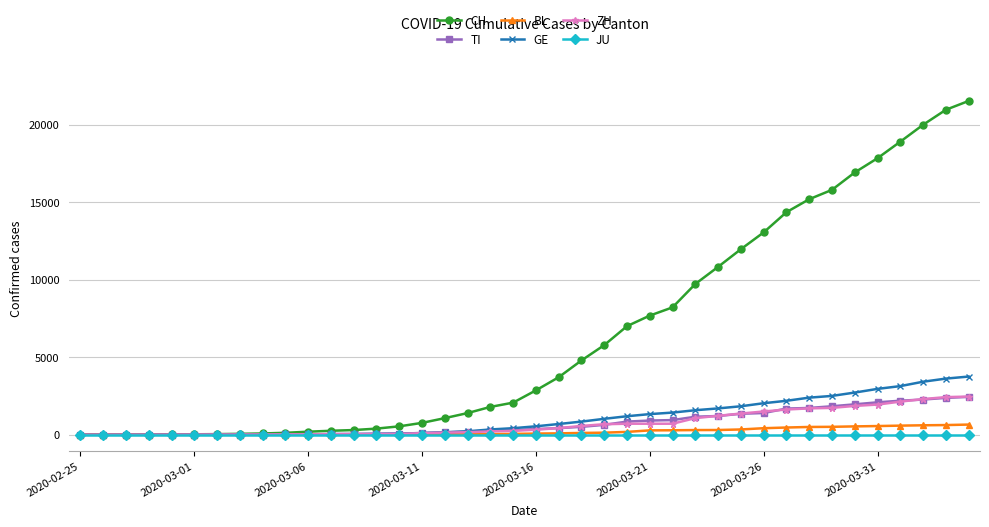

Which series has the largest range (max minus min)?

CH